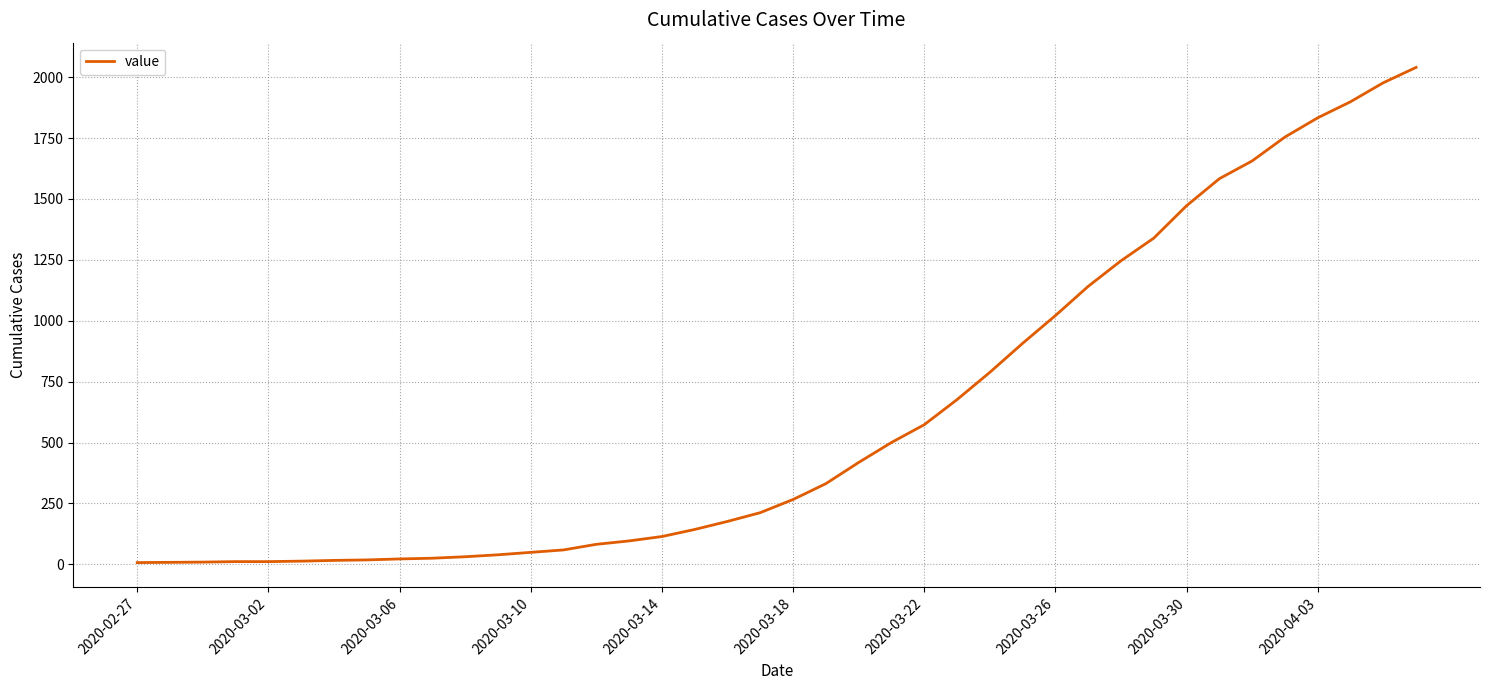

What is the difference between the maximum and minimum values?

2033